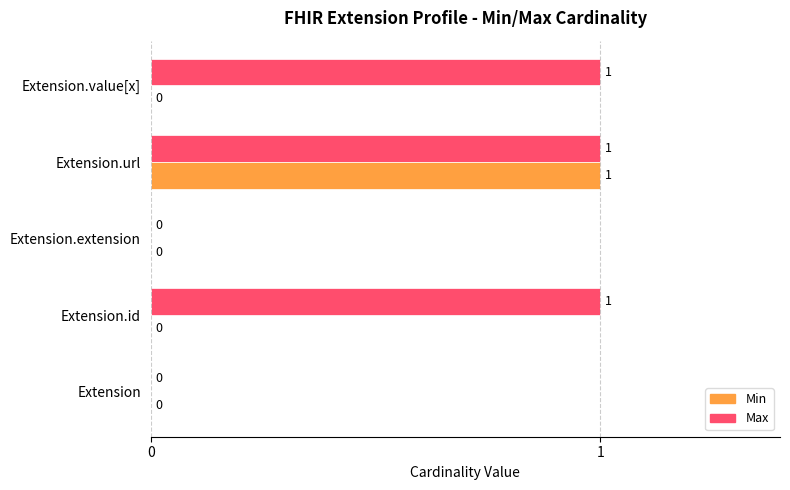

True or false: Min has a value of 1 at Extension.url.

True